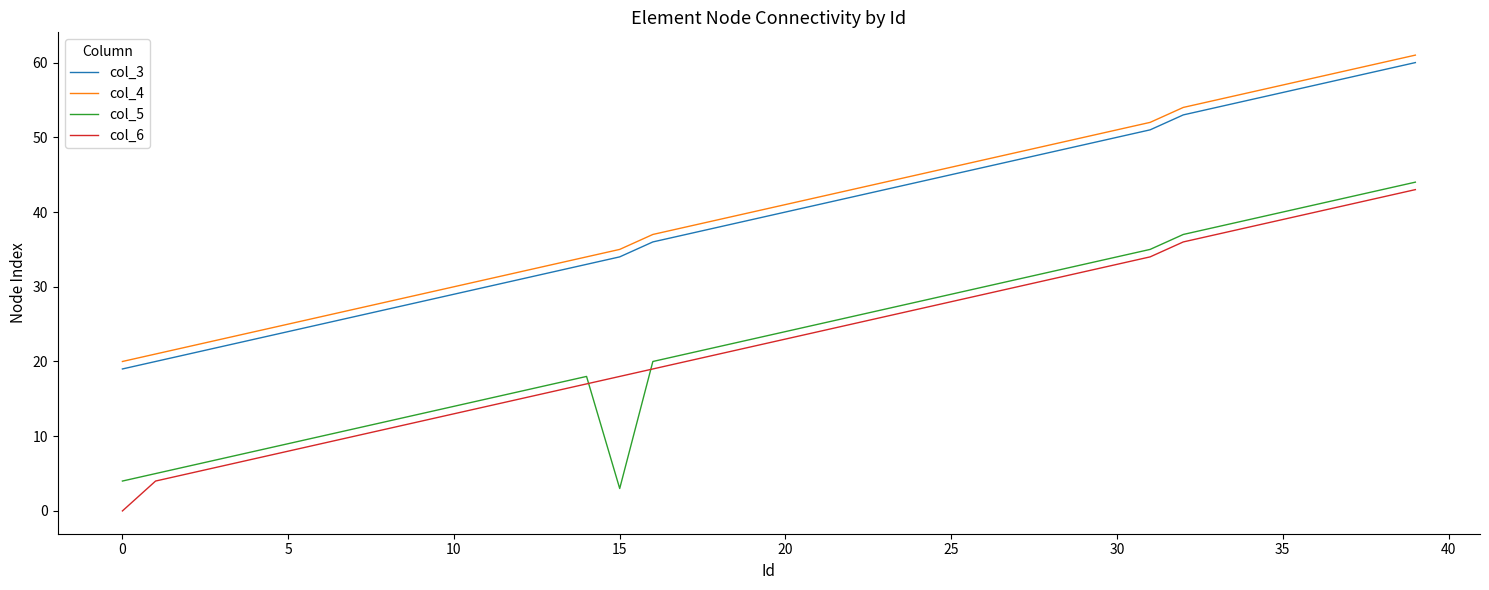

True or false: col_3 and col_4 cross at least once.

False